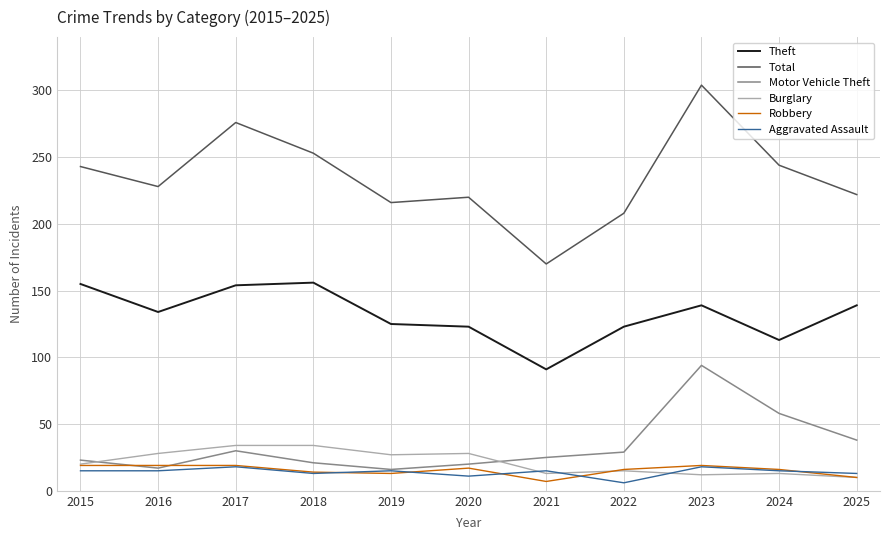

What is the average value of the Motor Vehicle Theft series?

34